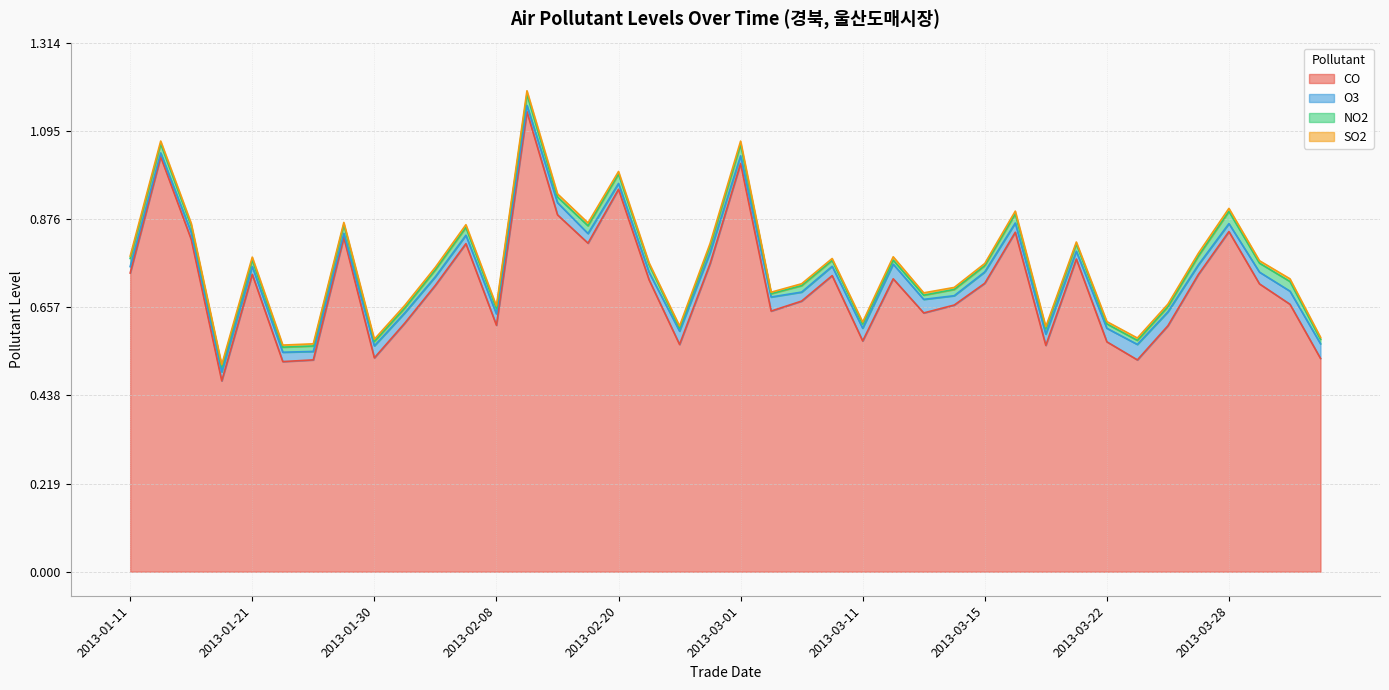

Which series changed the most between 2013-02-20 and 2013-03-30?

CO